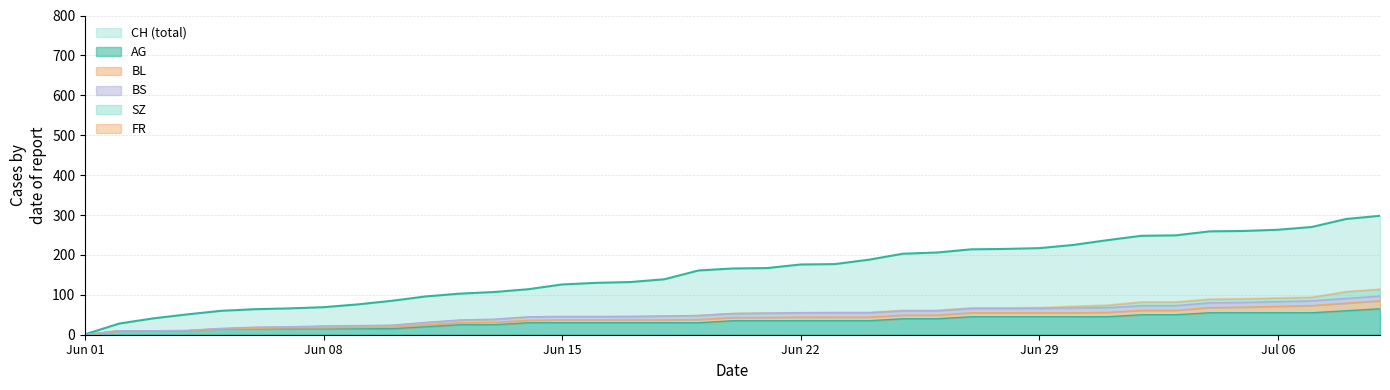

Is it true that CH equals 72 at 2020-06-23?

False